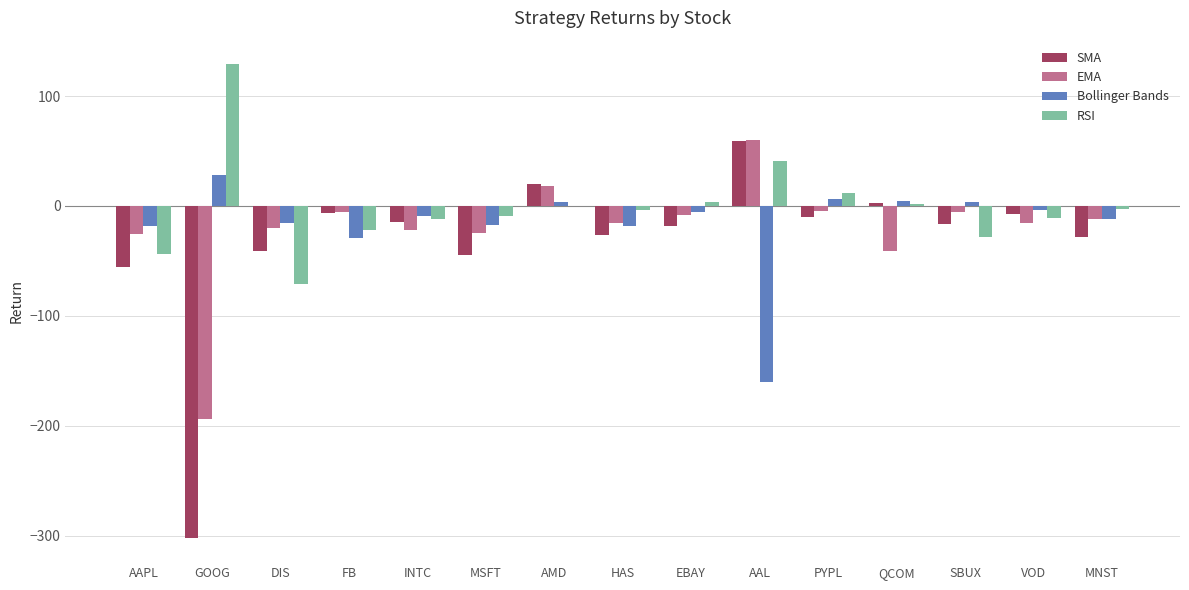

Is the value of EMA at VOD greater than the value of Bollinger Bands at PYPL?

No